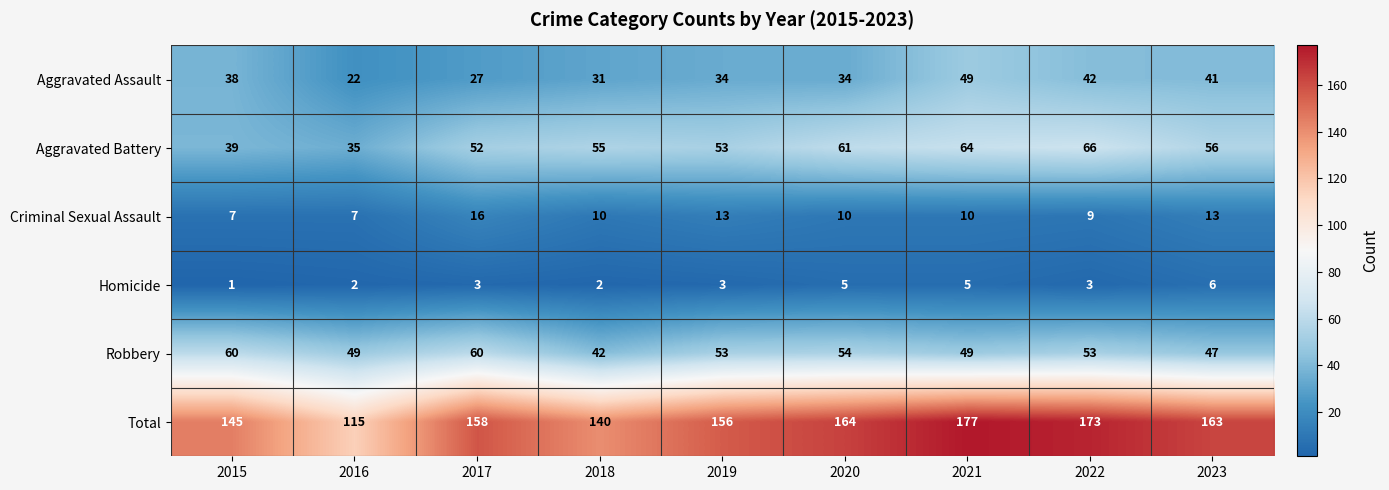

True or false: Robbery has a value of 71 at 2019.

False